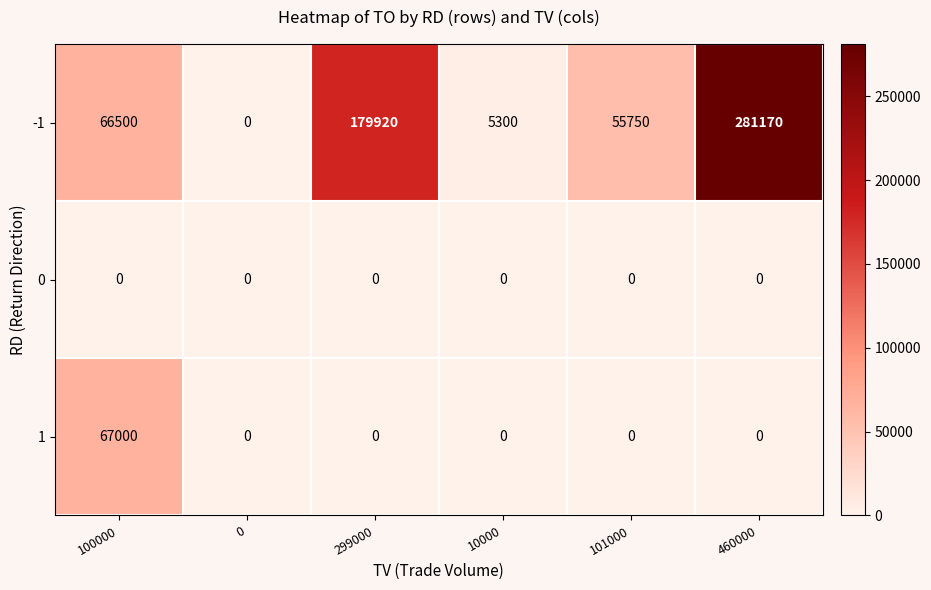

Reading left to right, extract all data points from this chart.

-1: 100000=66500	0=0	299000=179920	10000=5300	101000=55750	460000=281170
0: 100000=0	0=0	299000=0	10000=0	101000=0	460000=0
1: 100000=67000	0=0	299000=0	10000=0	101000=0	460000=0